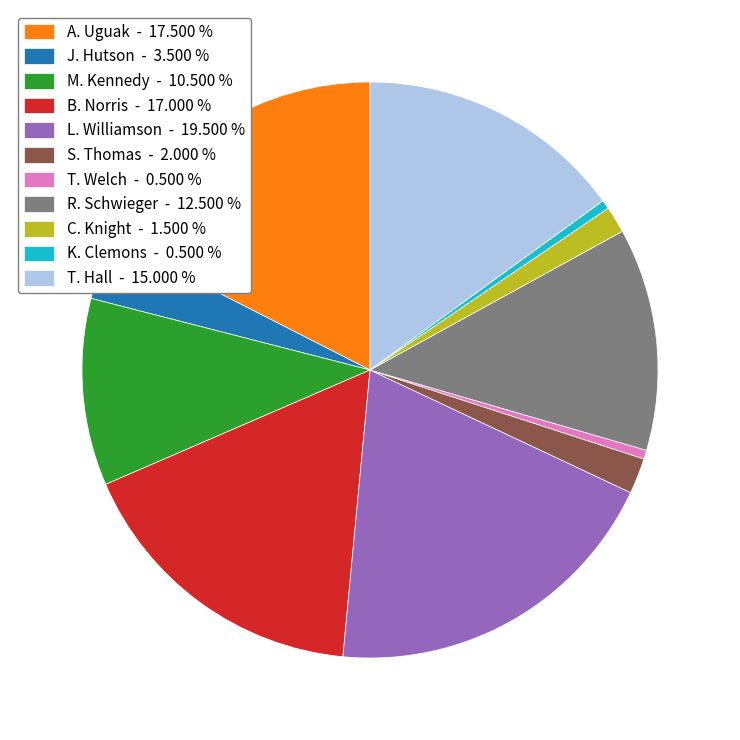

Is the sum of A. Uguak and T. Welch greater than half?

No